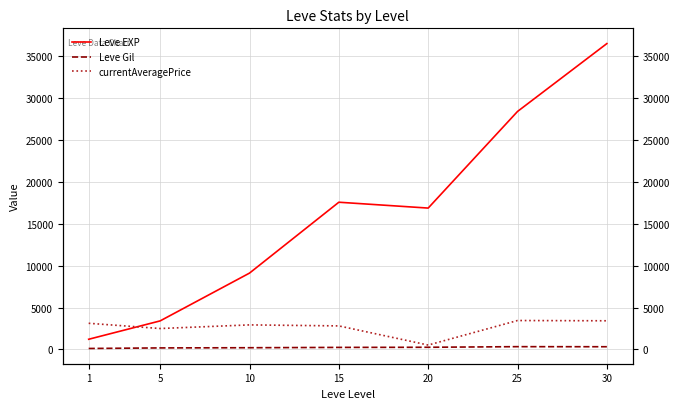

True or false: Leve EXP has more than 1 interior local peaks.

False